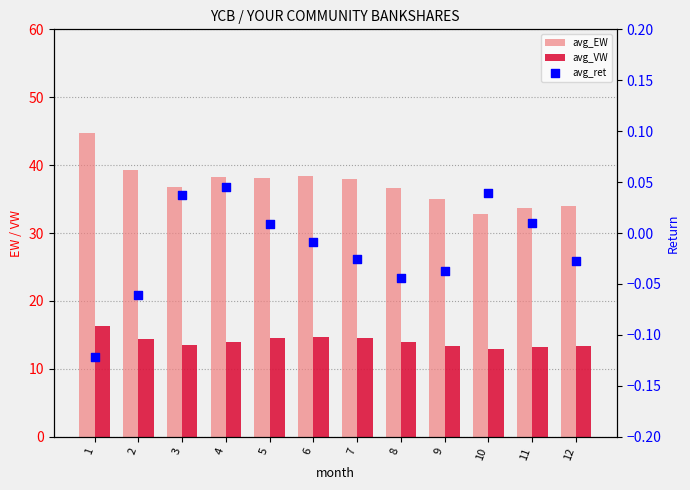

Which series reaches the maximum Y coordinate?

avg_EW